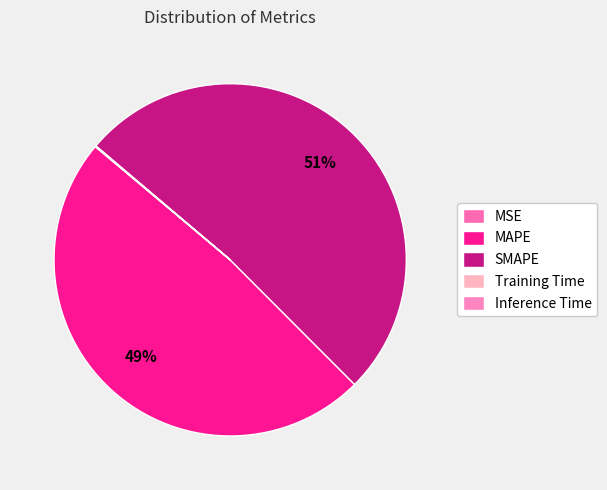

To the nearest percent, what portion does SMAPE represent?

51%